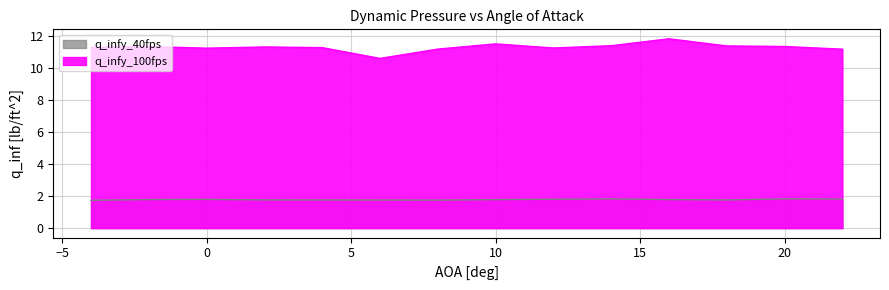

List the labels in order of q_infy_40fps value, largest first.

20, 14, 22, 12, 0, -2, 16, 10, 2, 18, 4, 6, 8, -4